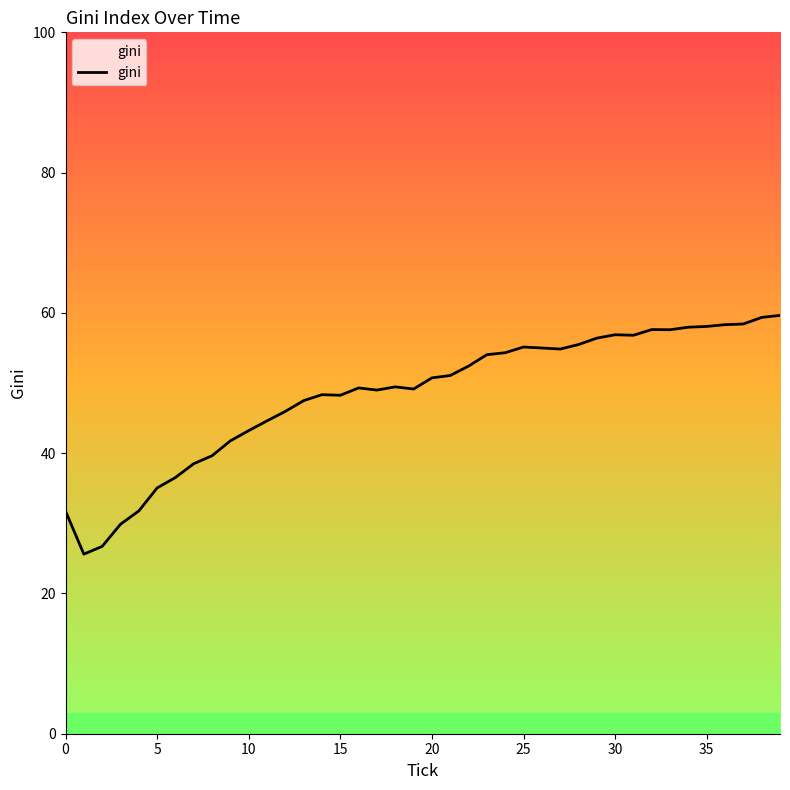

How many interior local valleys (lower than both neighbors) does the data have?

7